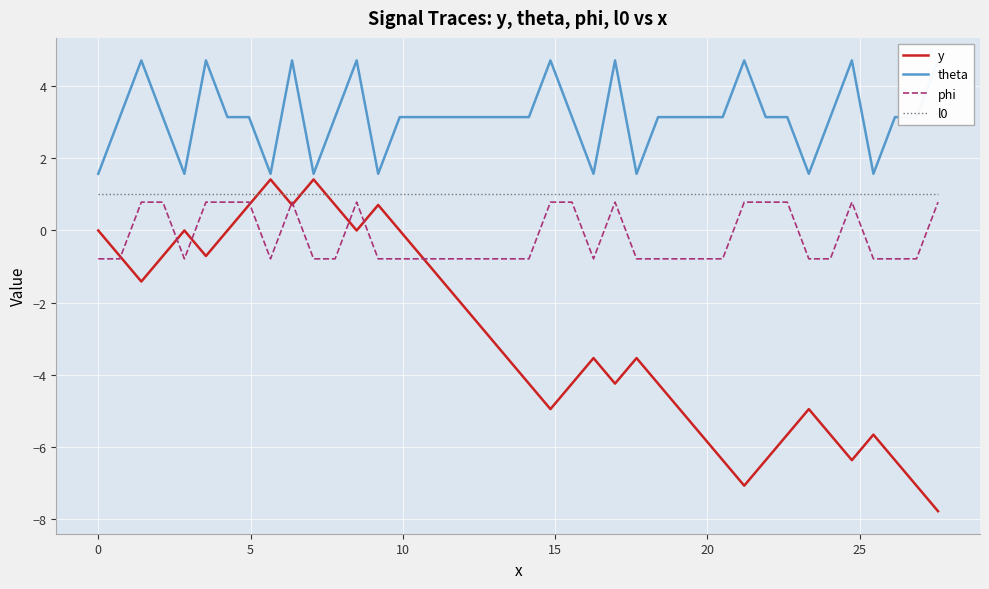

The l0 series shows 1.0 at 9. True or false?

True